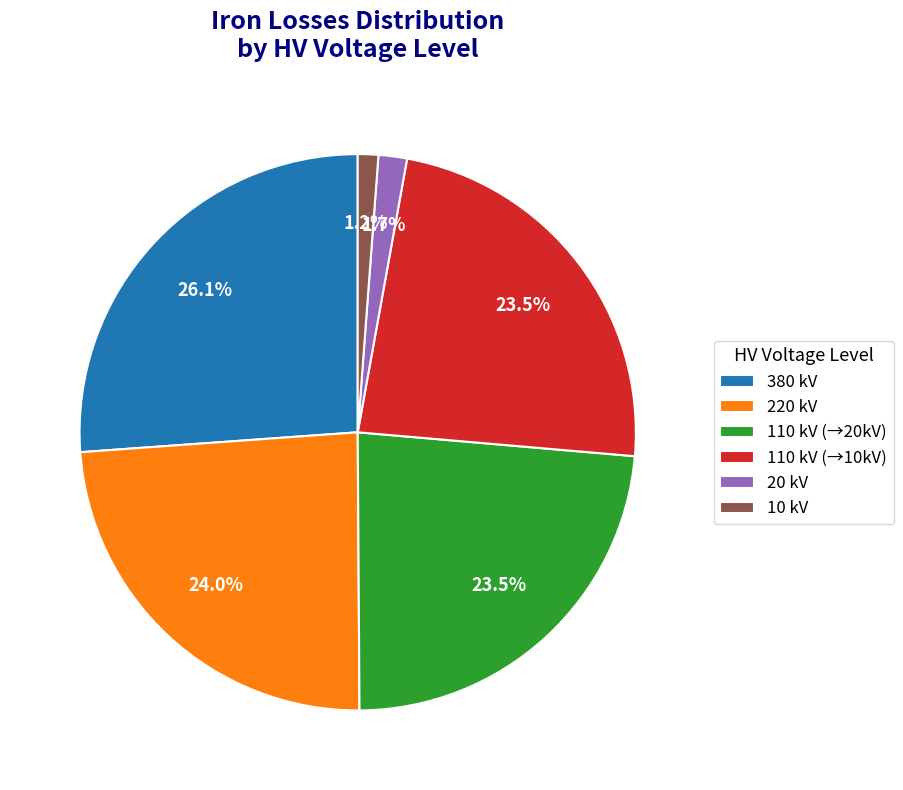

How much of the chart is everything except 10 kV?

98.8%